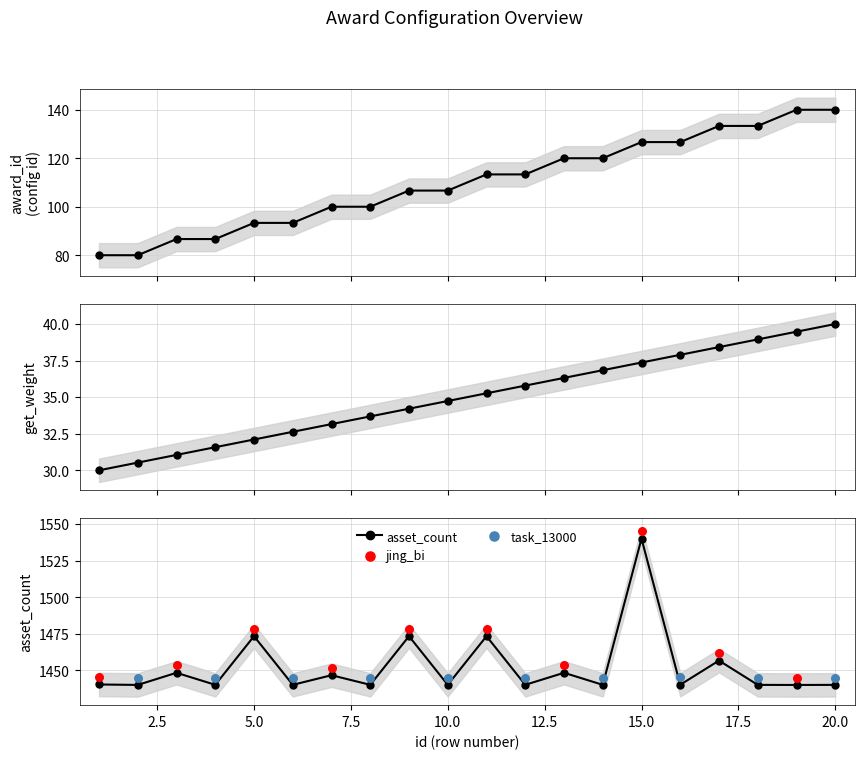

Which series contains the highest Y value?

asset_count